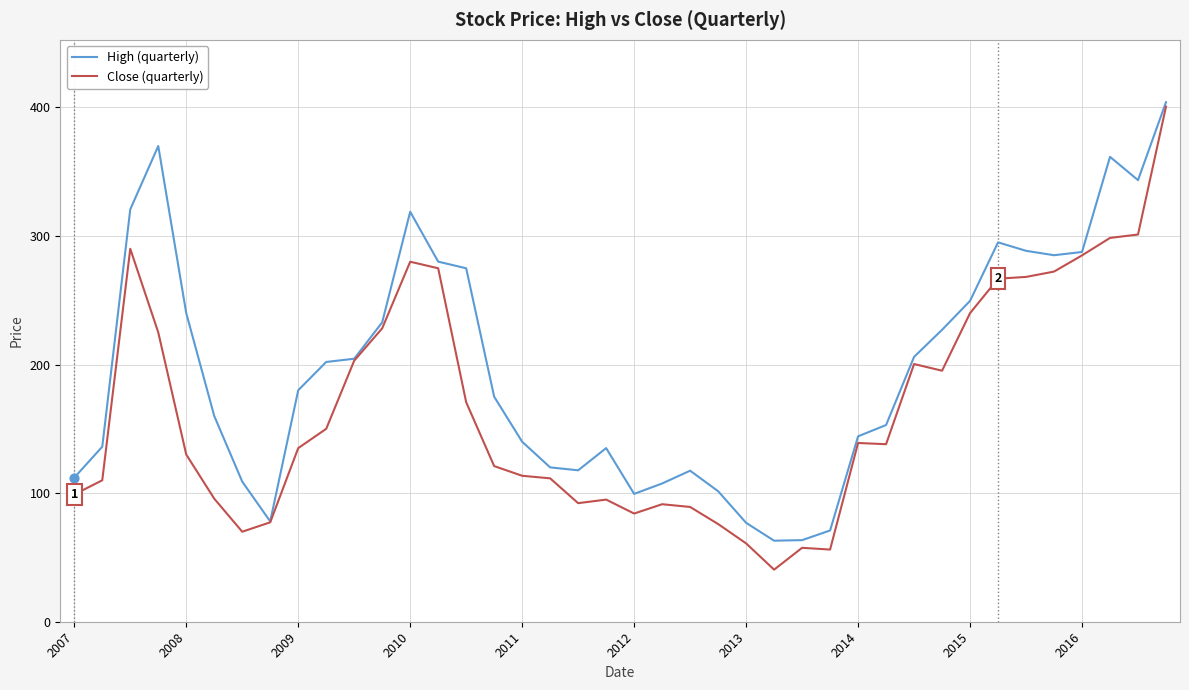

Which series has the largest total across all categories?

High (quarterly)